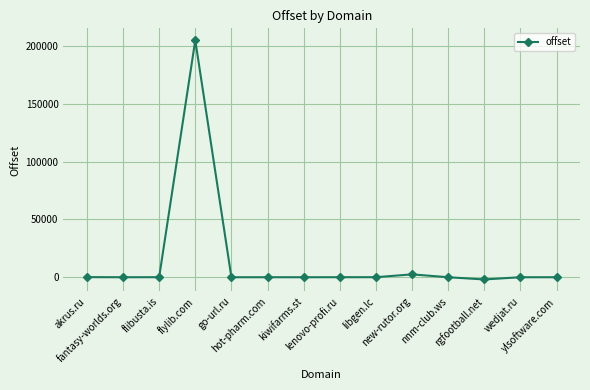

What is the sum of all values?

205808